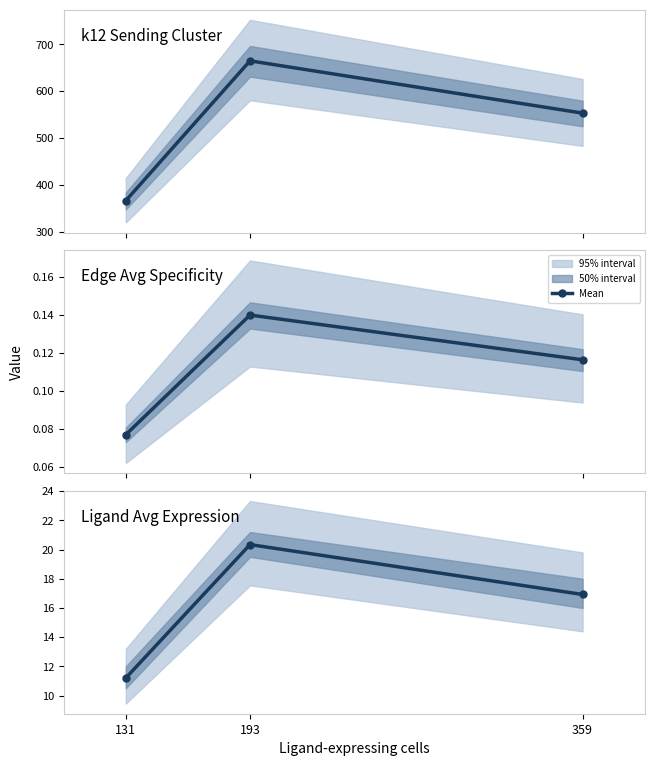

Read the value at 193.

20.3